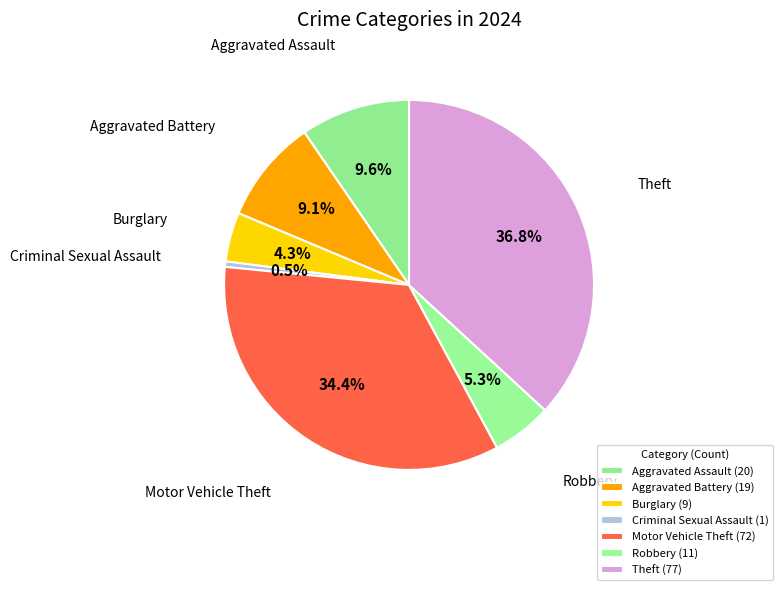

Does any single category account for the majority?

No